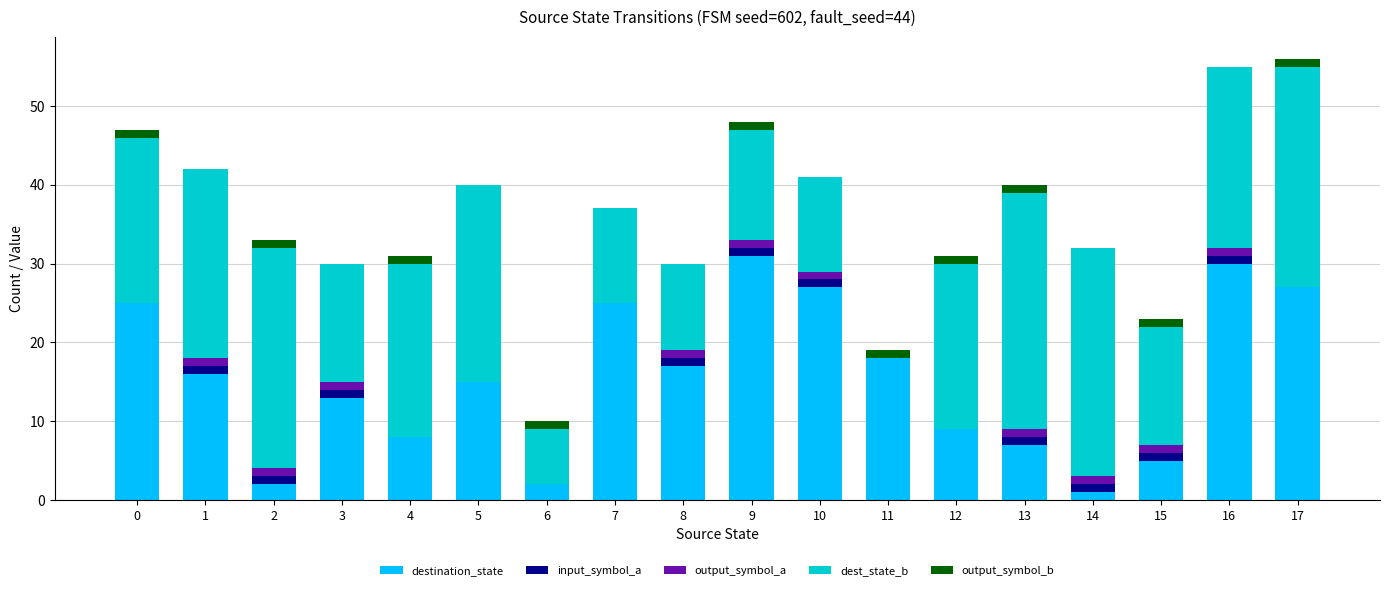

The destination_state series shows 15 at 5. True or false?

True